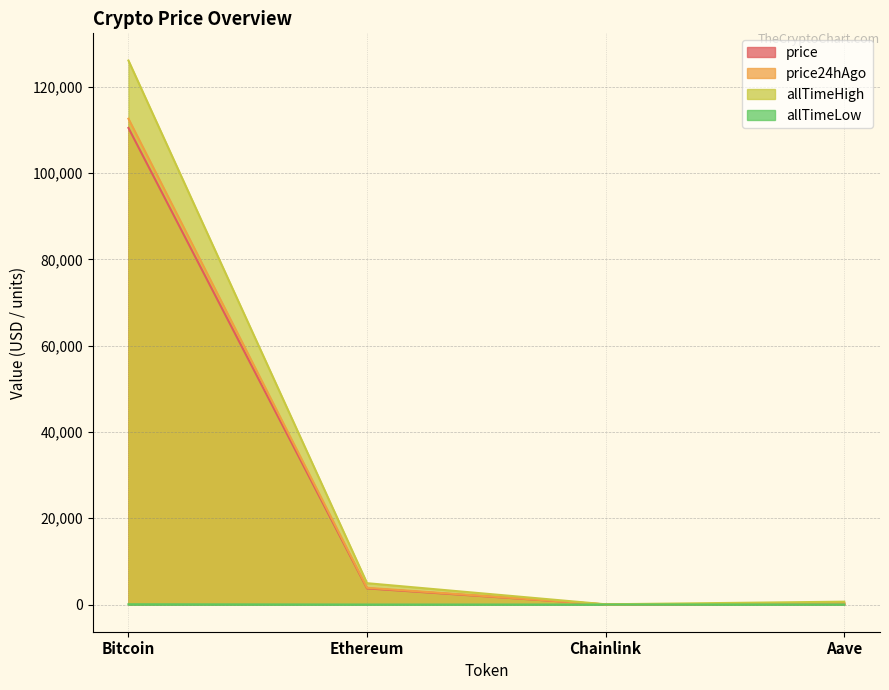

In price24hAgo, how many points are lower than both neighbors (excluding endpoints)?

1